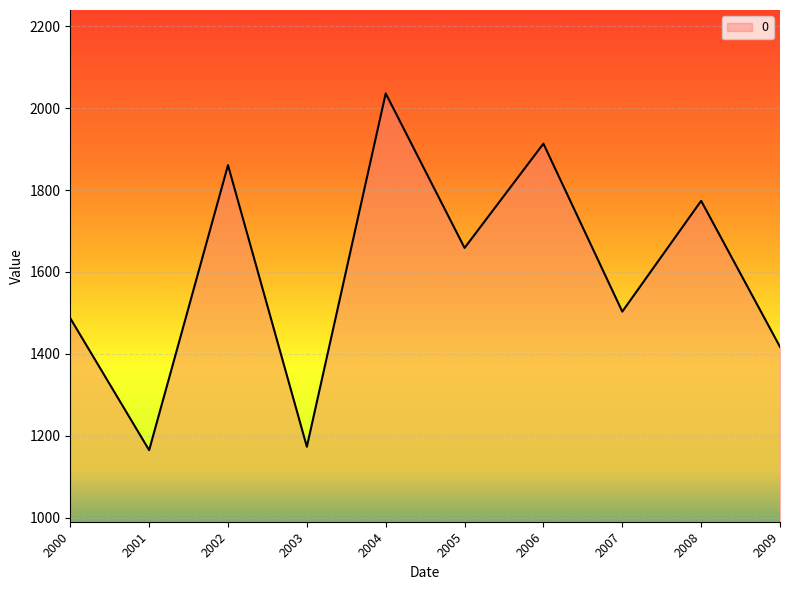

Between 2002 and 2005, which is larger?

2002